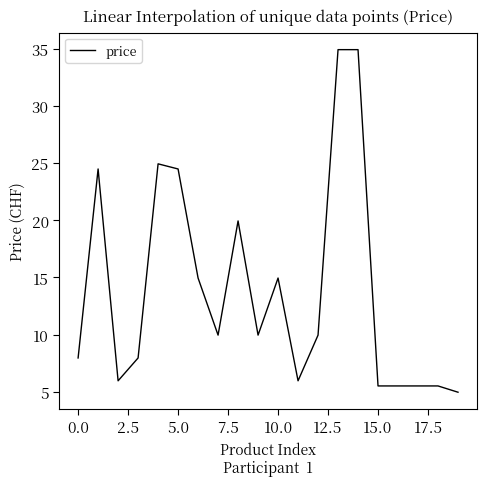

What is the greatest value displayed?

35.0